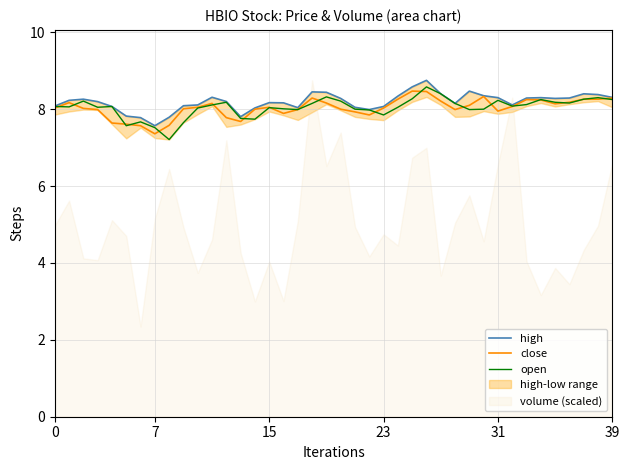

What is the lowest value of the open series?

7.2